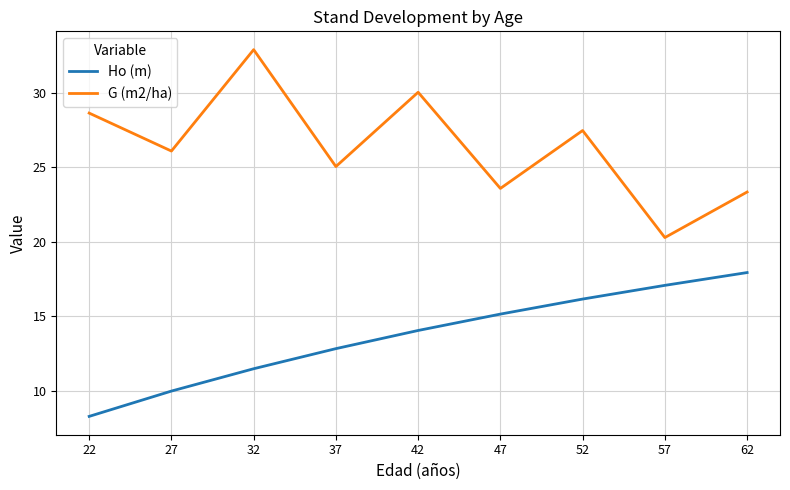

Rank the series at 32 from lowest to highest value.

Ho (m), G (m2/ha)